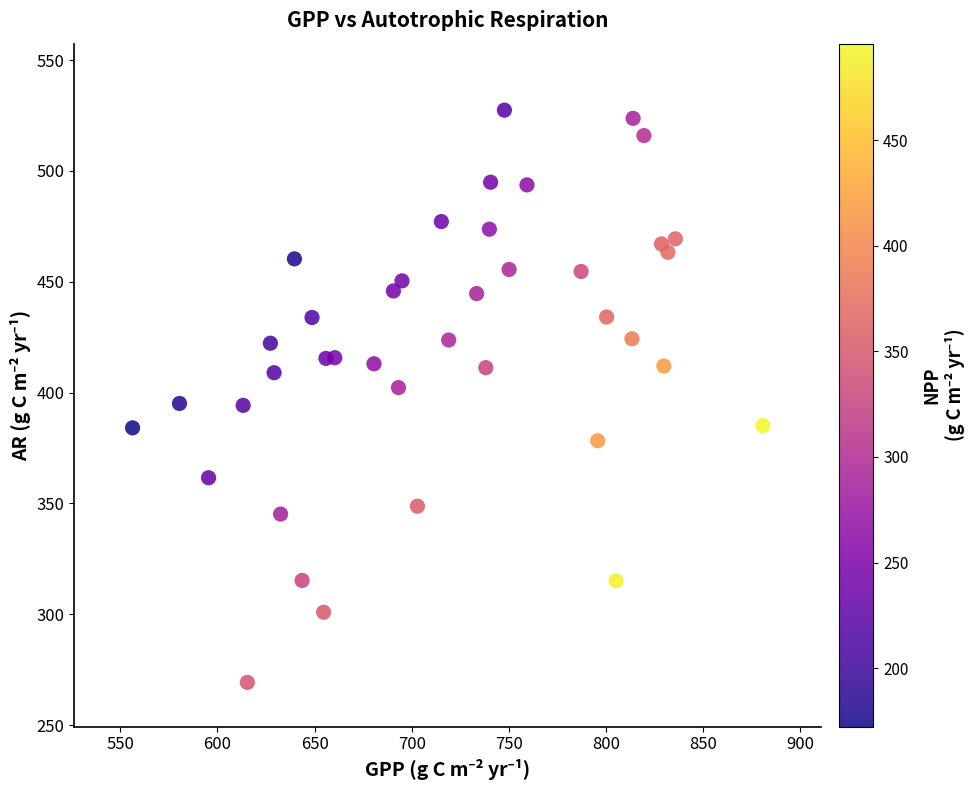

What is the range of Y values (max minus min)?

258.1